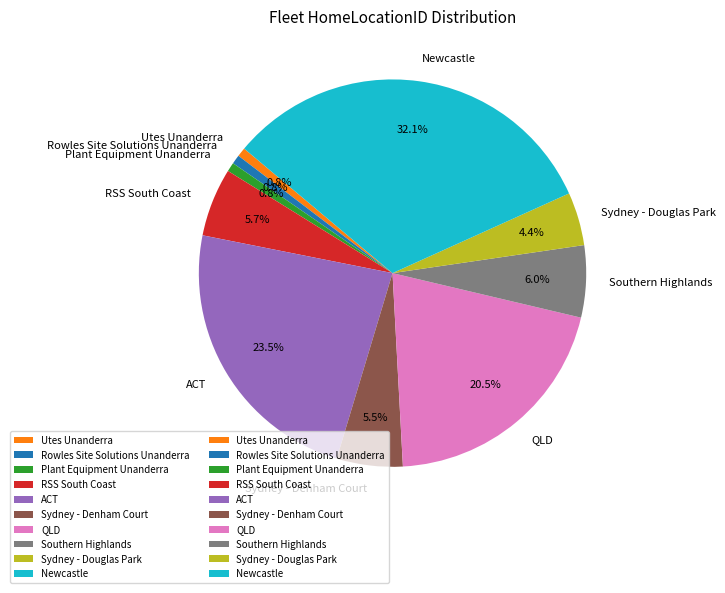

To the nearest percent, what percentage of the pie is Rowles Site Solutions Unanderra?

1%